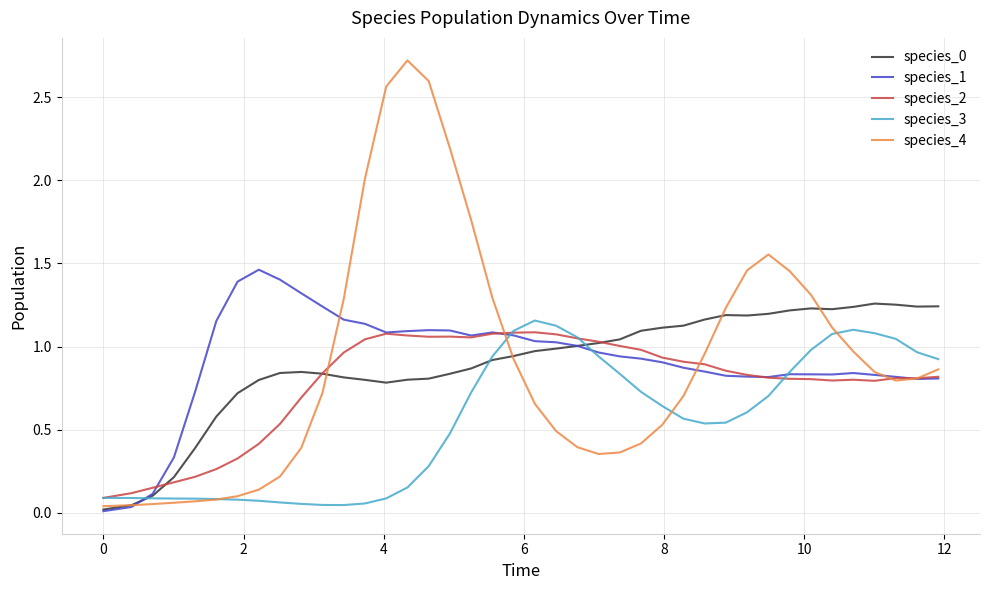

Which series has the largest range (max minus min)?

species_4